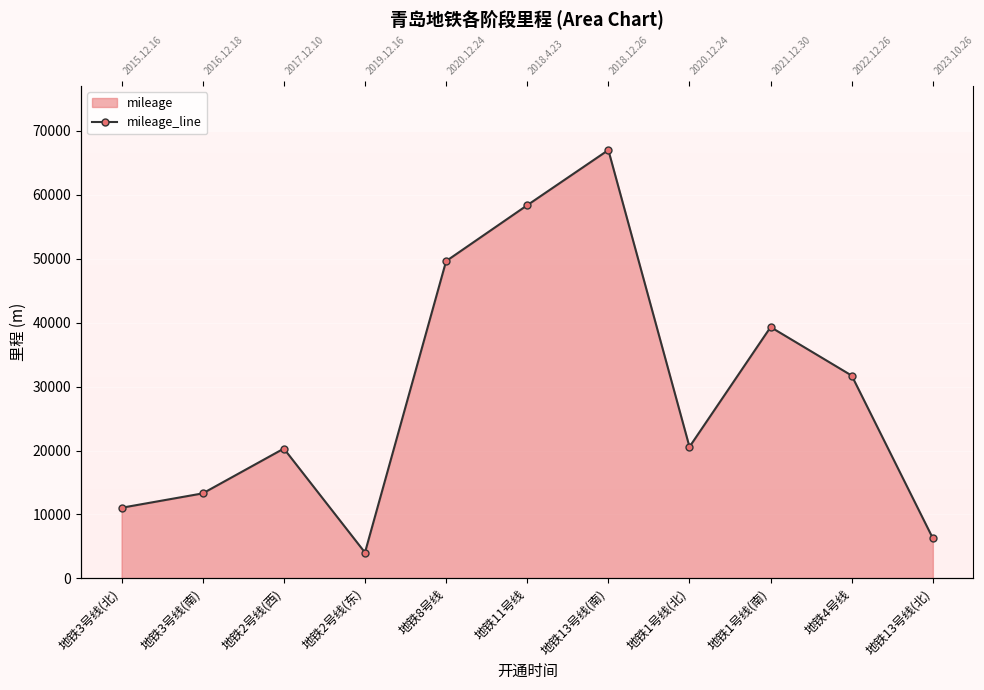

Reading left to right, transcribe all the data shown in this chart.

11049	13296	20302	4048	49610	58350	66977	20570	39299	31710	6274